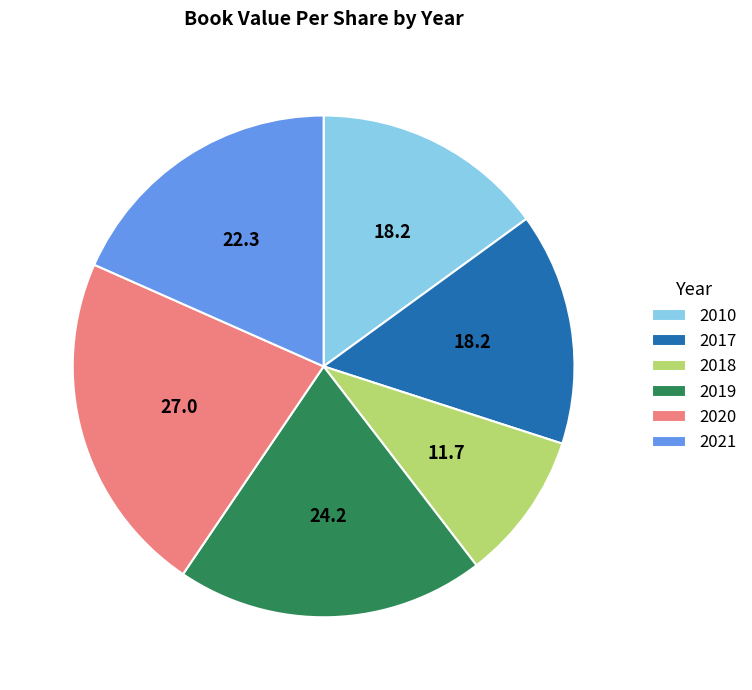

Which slice is the largest?

2020